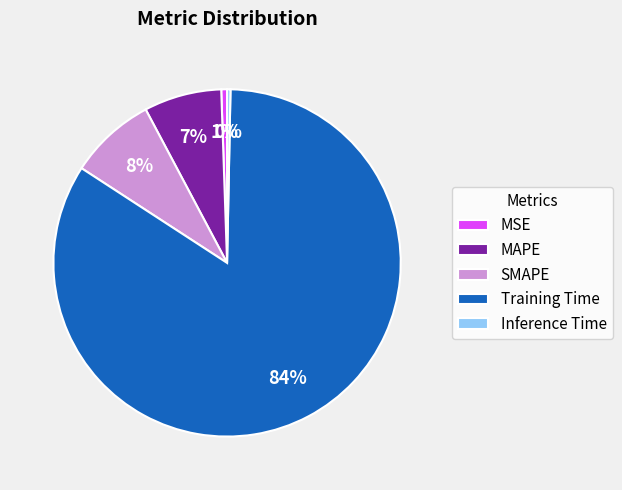

To the nearest percent, what portion does SMAPE represent?

8%